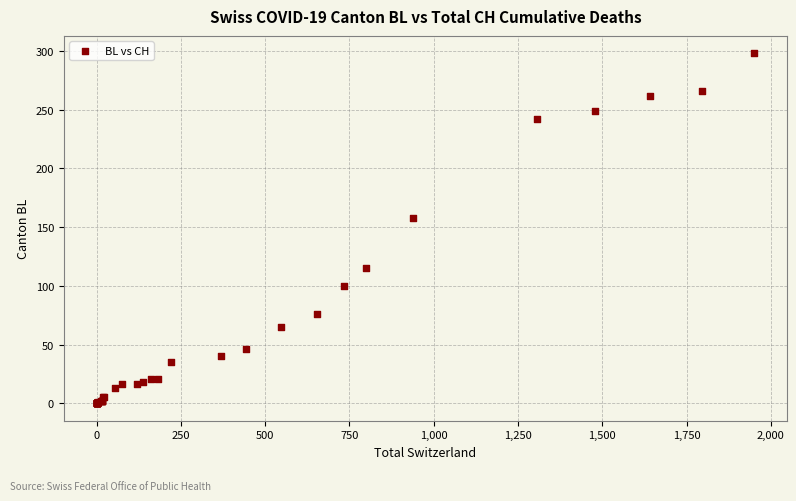

What Y value in the scatter plot is closest to 149?

158